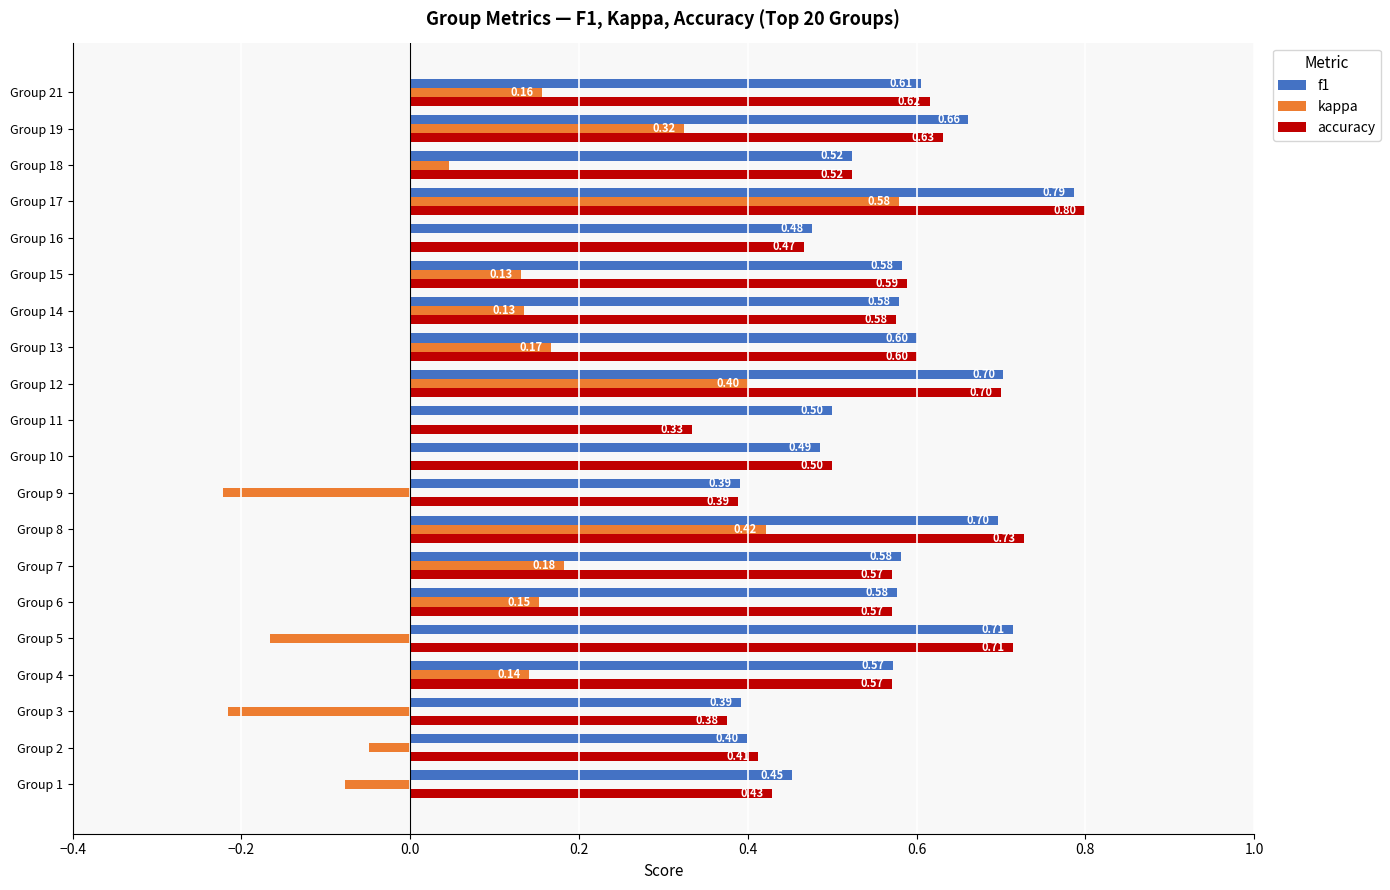

What is the sum of all f1 values?

11.3